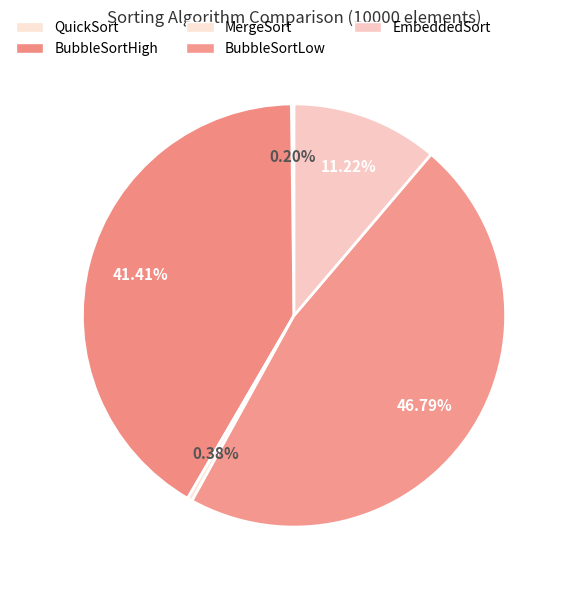

What is the ratio of the value at QuickSort to the value at MergeSort?

0.5